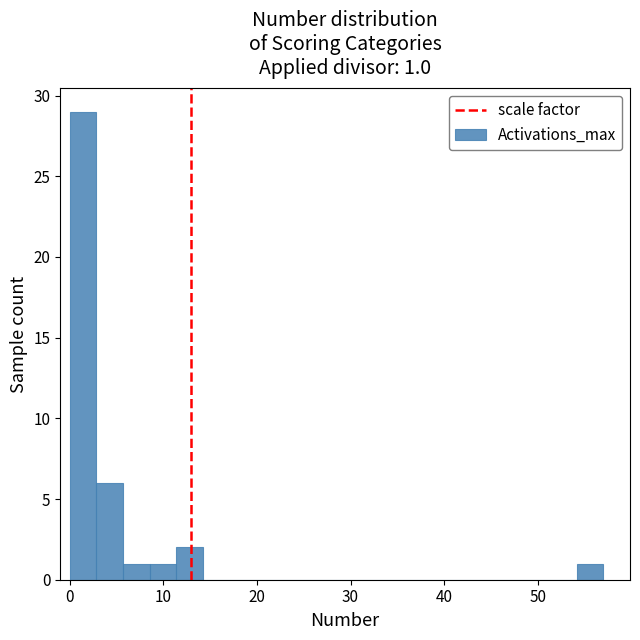

Around what value on the x-axis is the tallest bar? Give the approximate position of its centre, as read against the axis.

1